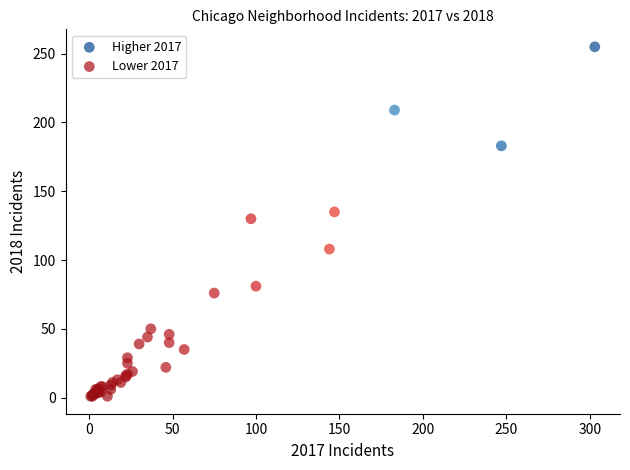

Which series contains the lowest Y value?

Lower 2017